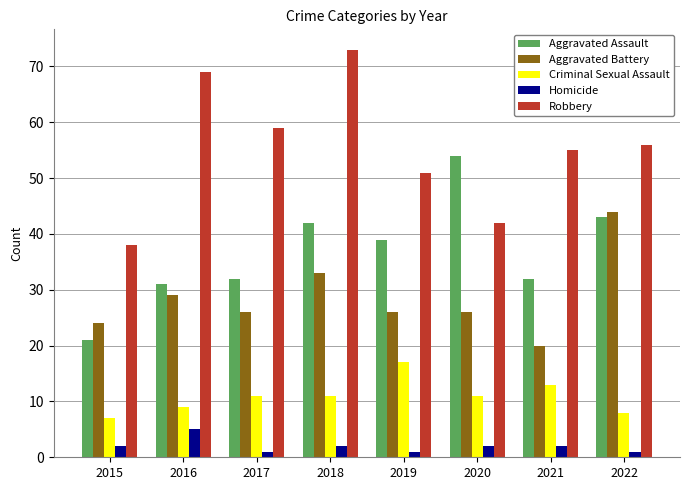

What is the minimum value for Aggravated Battery?

20